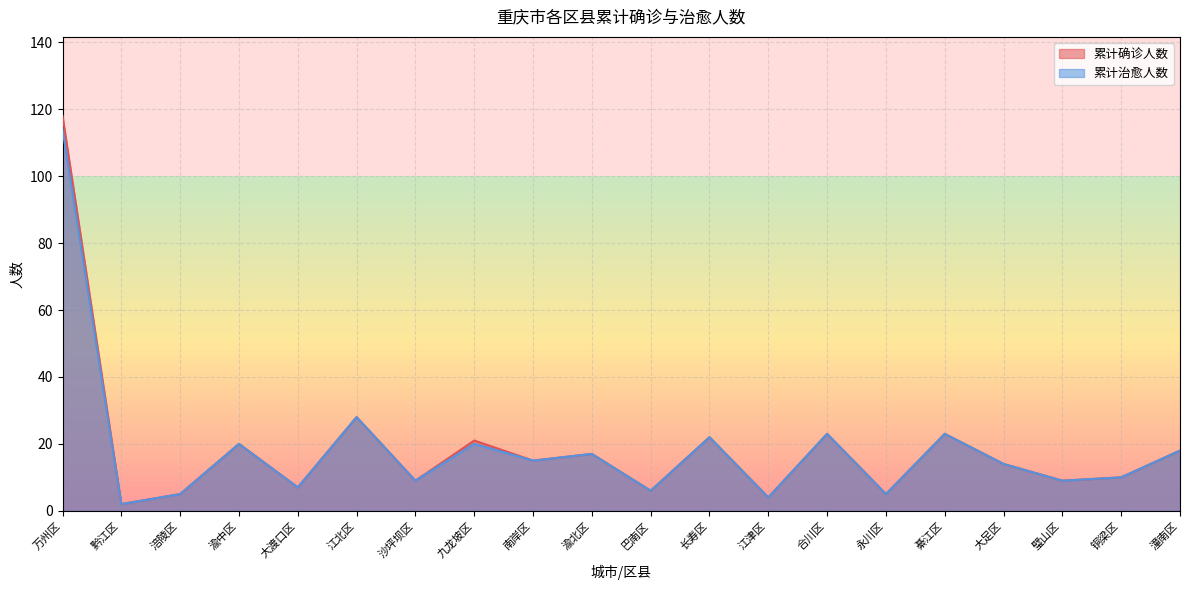

What is the approximate value of 累计确诊人数 at 巴南区, to the nearest 10?

10